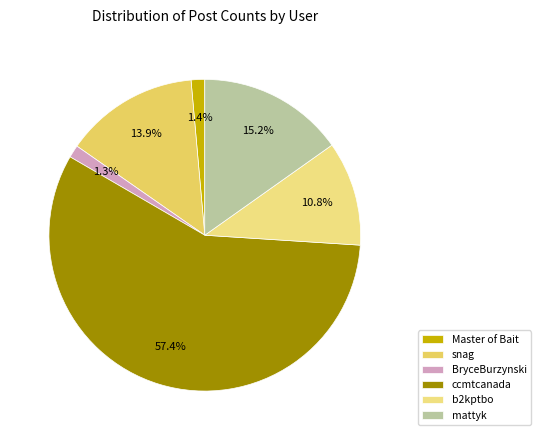

Count the number of slices in the pie.

6